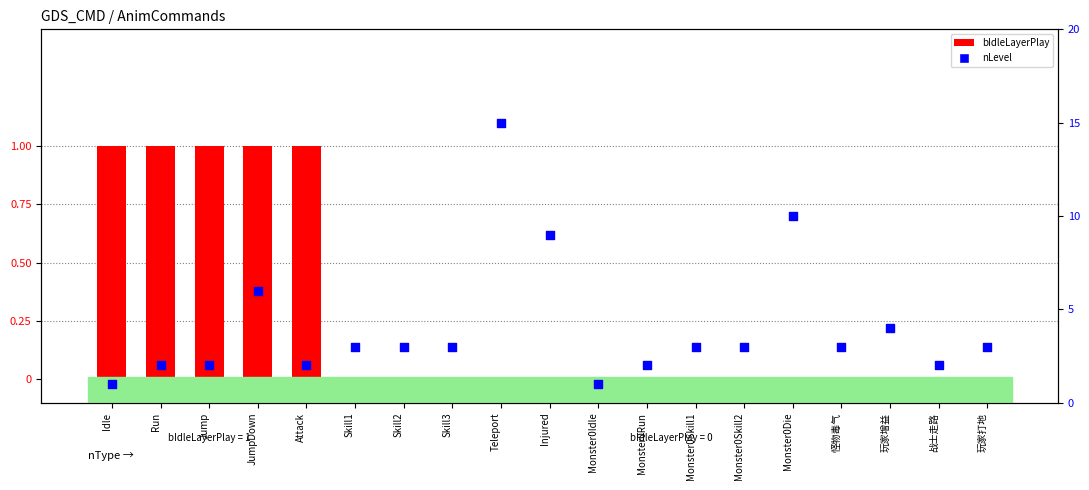

Which series has the largest total across all categories?

nLevel